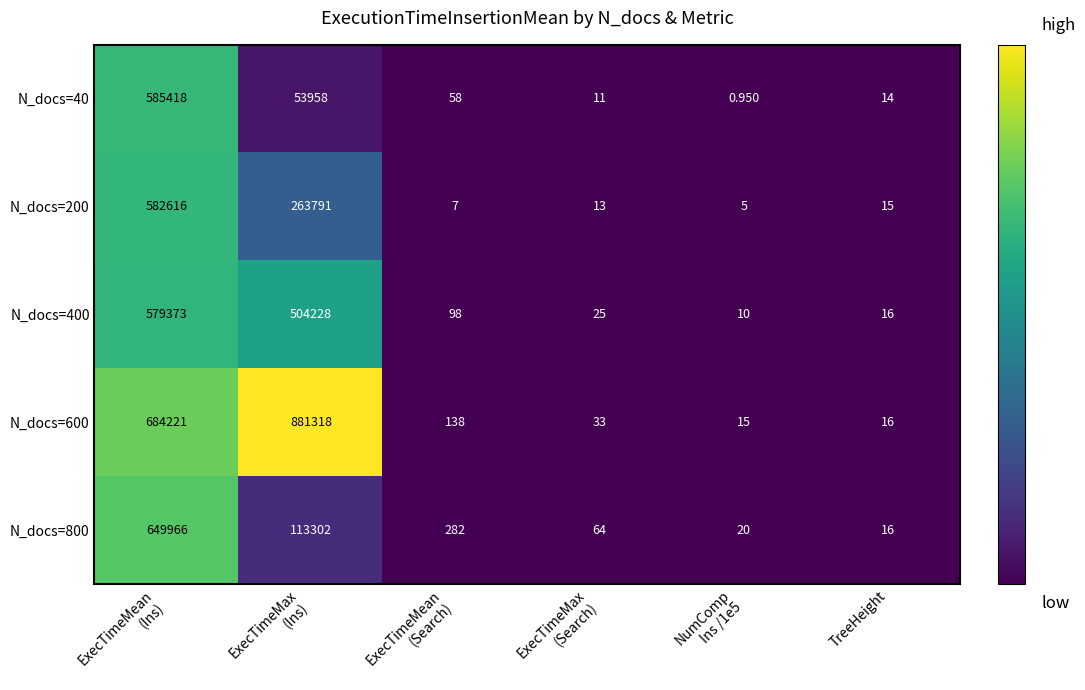

Rank the series by their maximum value, from lowest to highest.

N_docs=400, N_docs=200, N_docs=40, N_docs=800, N_docs=600